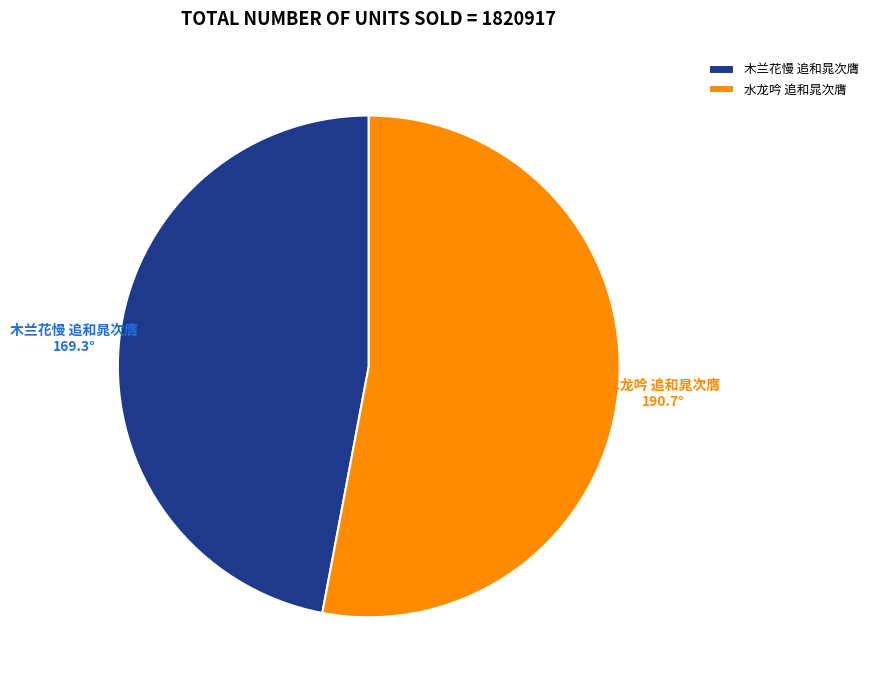

What is the largest slice in the pie chart?

水龙吟 追和晁次膺